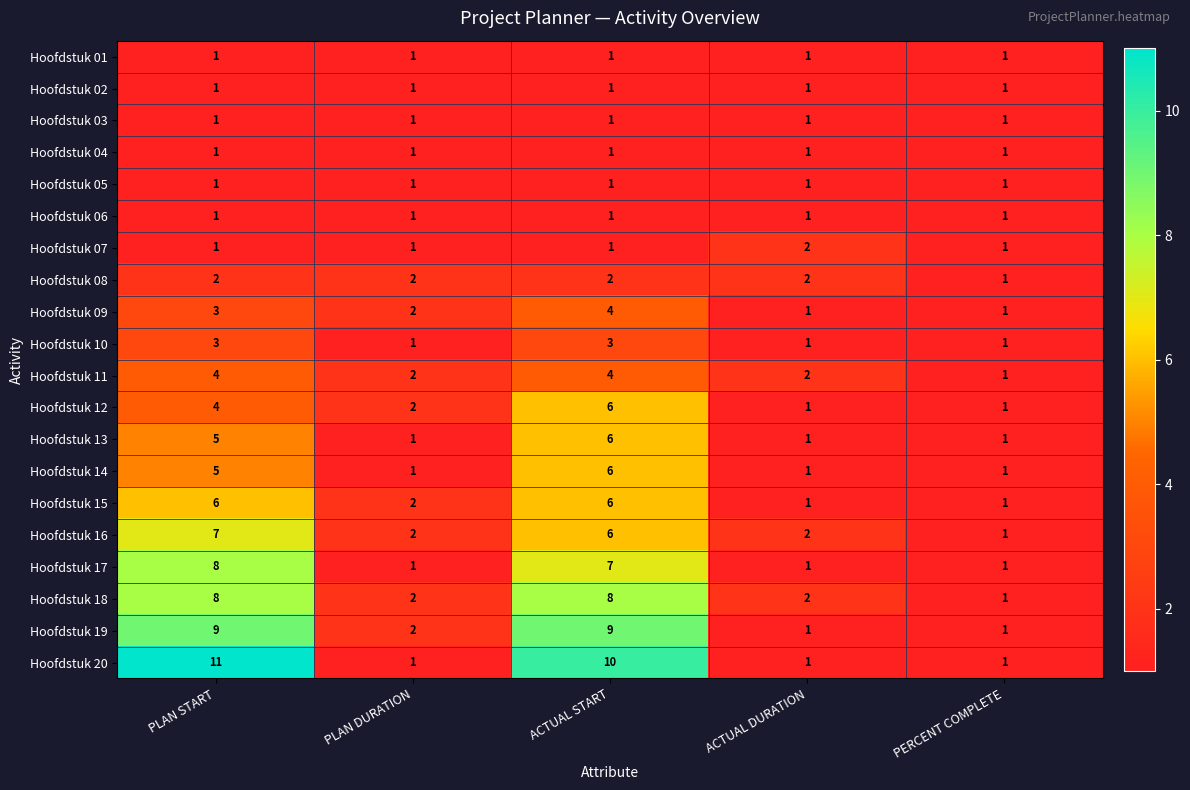

Is it true that Hoofdstuk 03 equals 1 at ACTUAL DURATION?

True